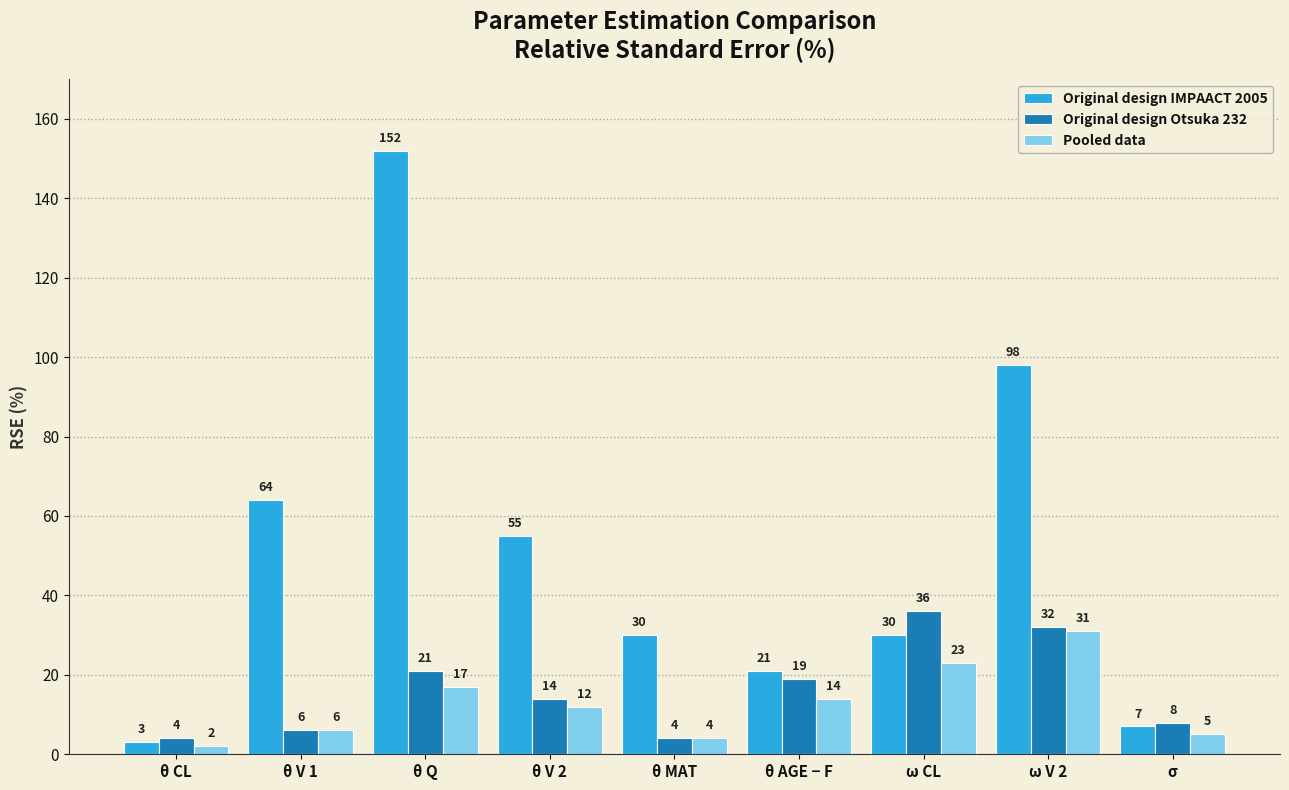

What position from the left is θ V 1?

2